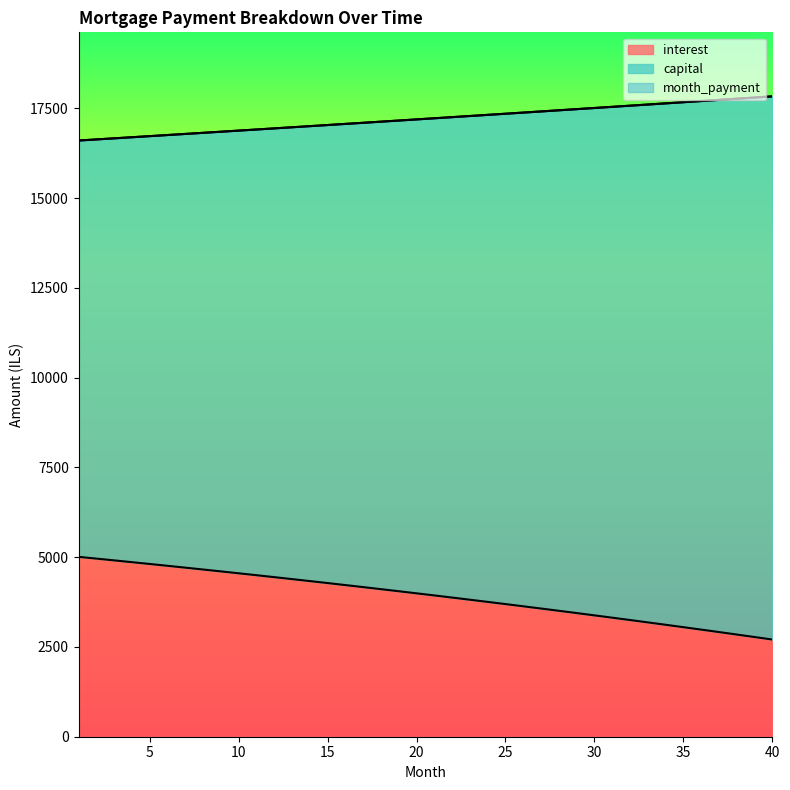

What is the difference between the maximum and minimum values in the capital series?

1229.4